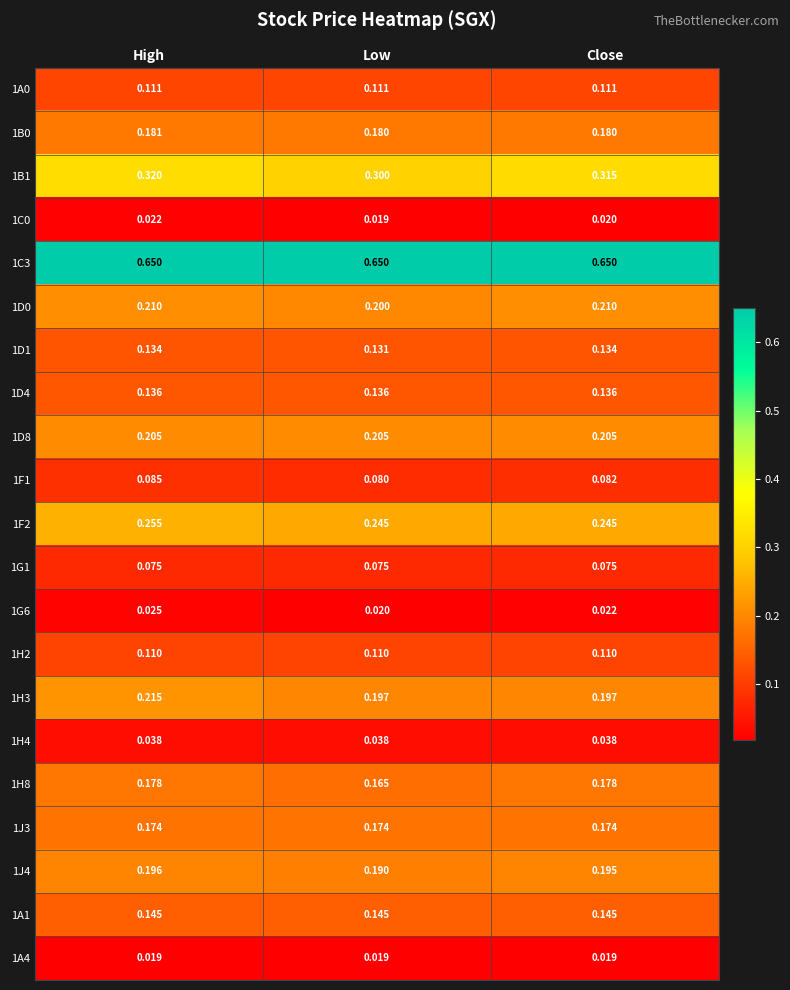

Rank the categories by 1F1 value from highest to lowest.

High, Close, Low